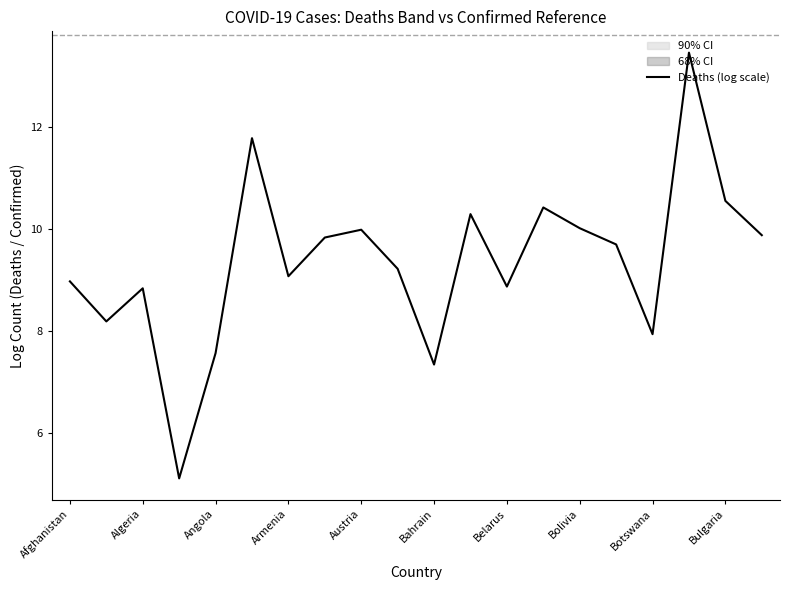

What is the highest value of the Deaths (log scale) series?

13.5